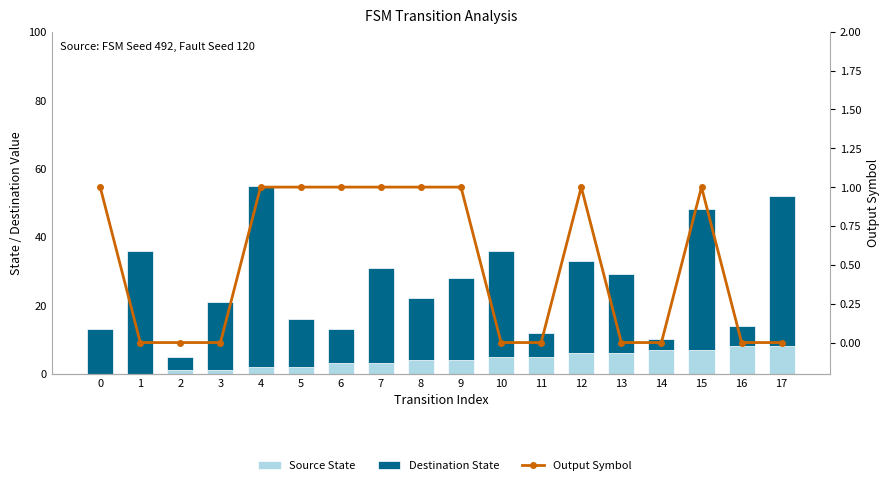

What is the total value across all series at 3?

21